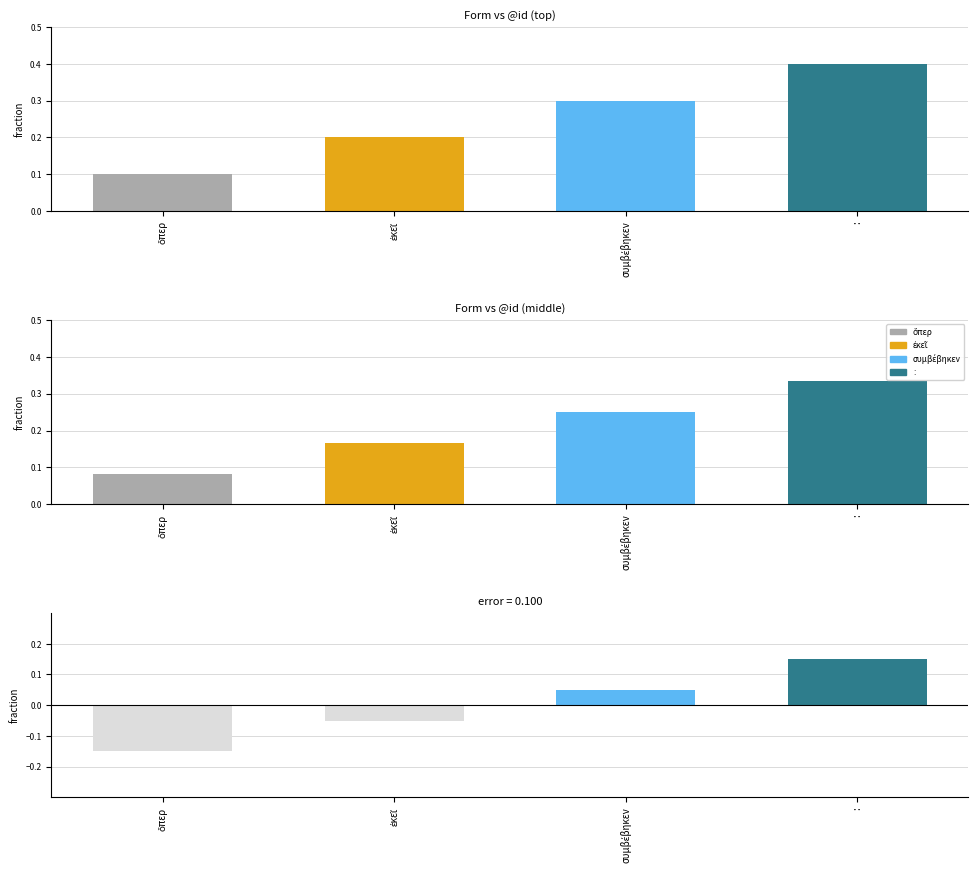

What is the minimum value shown in the chart?

-0.1